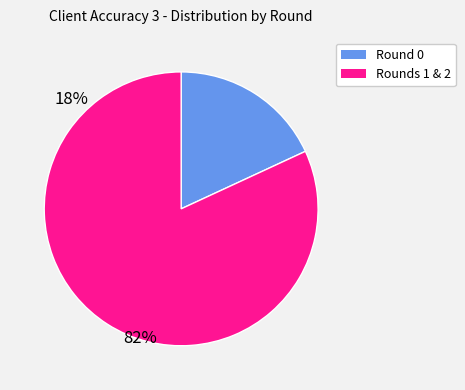

Is there any slice that represents more than half of the pie?

Yes